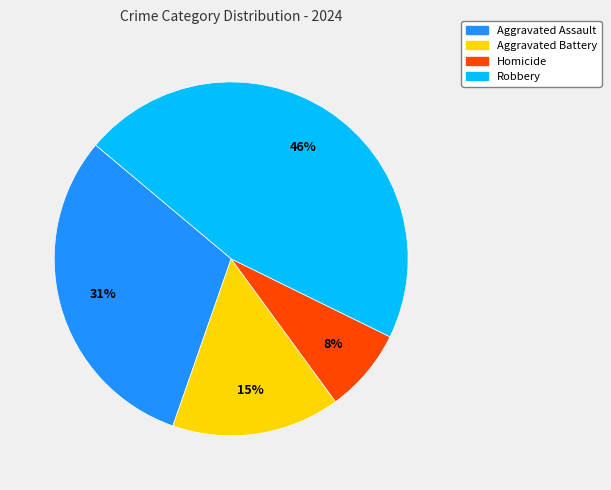

Which slice is the smallest?

Homicide